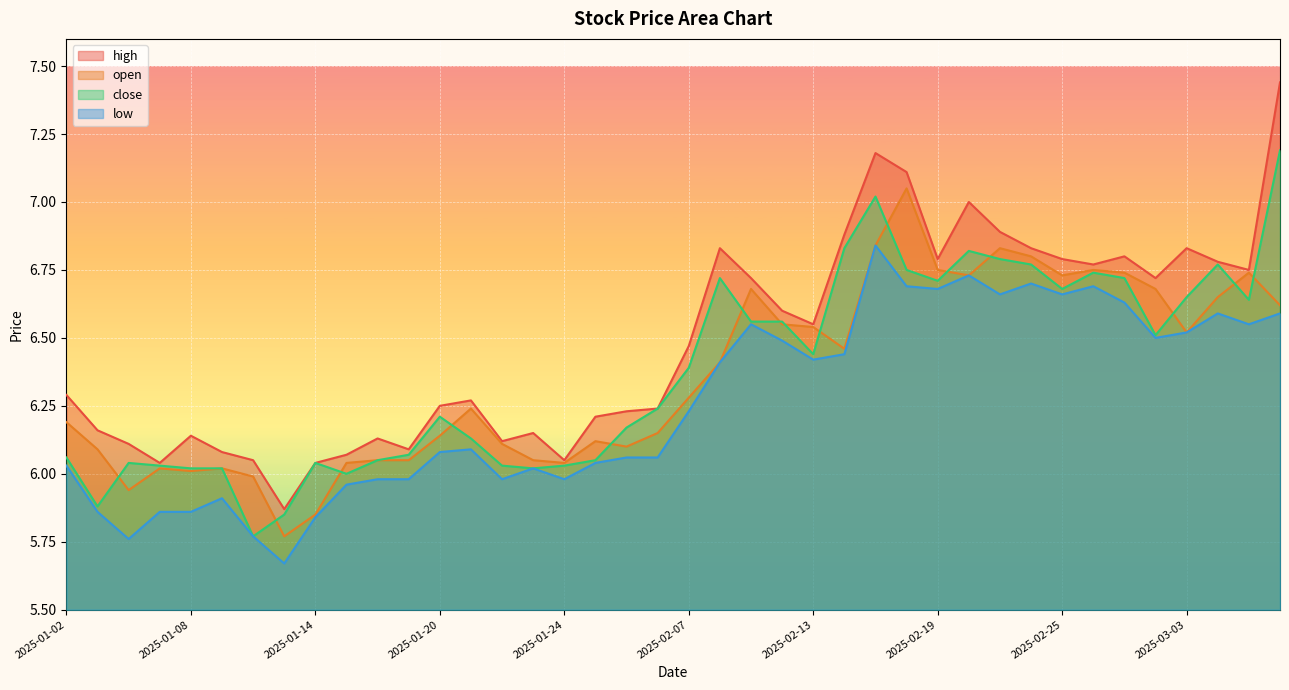

Is the value of high at 2025-01-07 greater than the value of low at 2025-02-19?

No